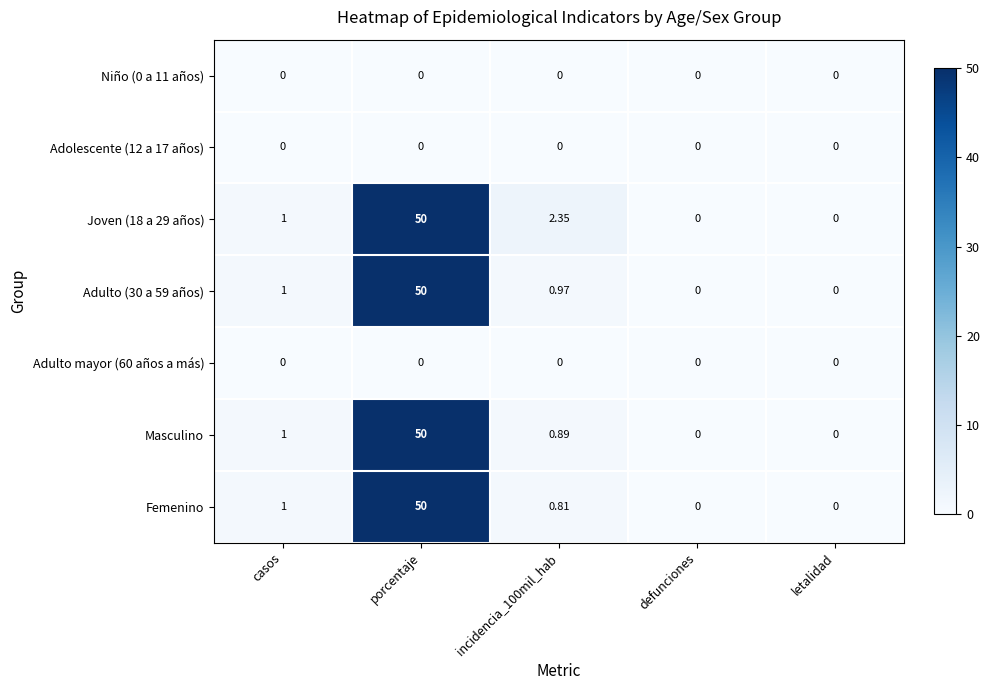

Which label corresponds to the largest value in the chart?

porcentaje